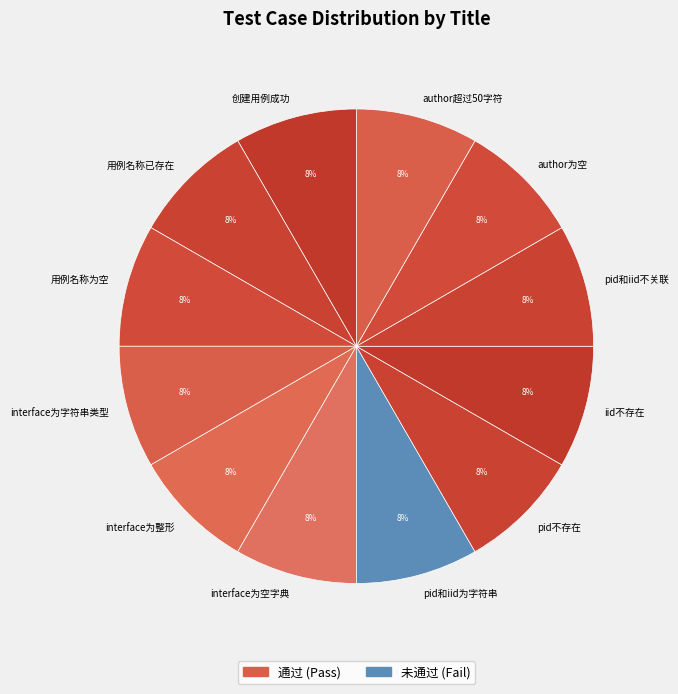

Is the sum of 用例名称已存在 and 用例名称为空 greater than half?

No